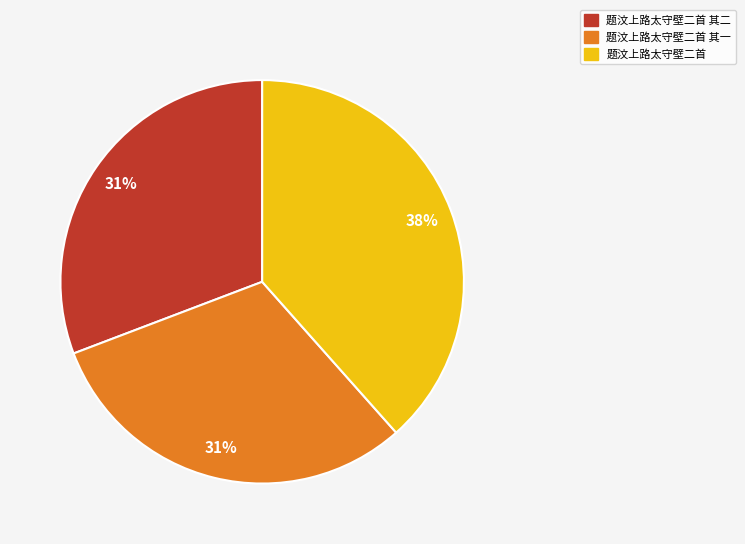

To the nearest percent, what is the average slice percentage?

33%